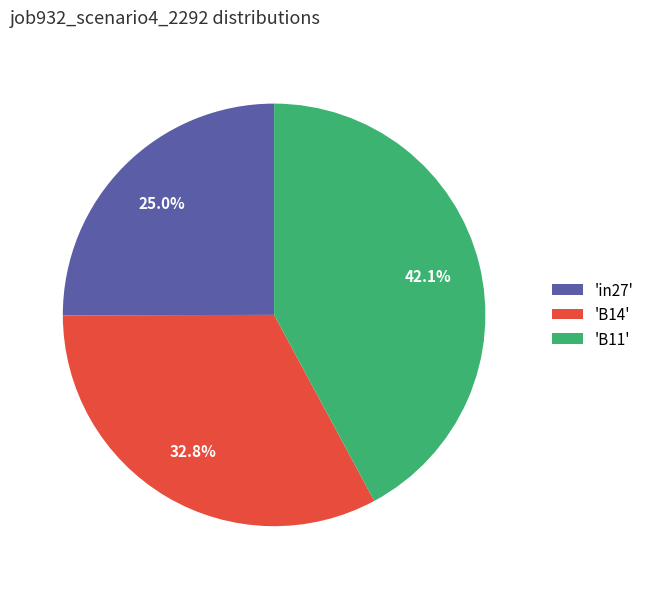

Is there any slice that represents more than half of the pie?

No